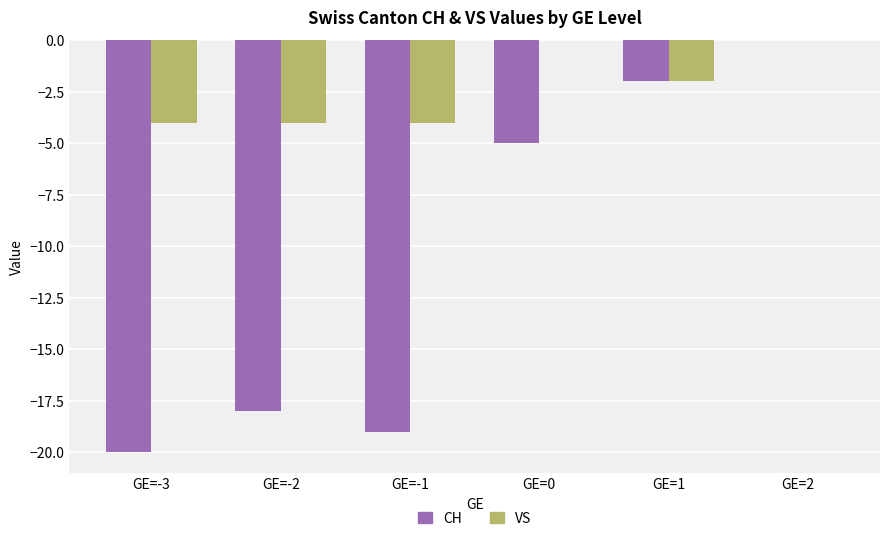

Between GE=0 and GE=2, which series saw the biggest shift?

CH